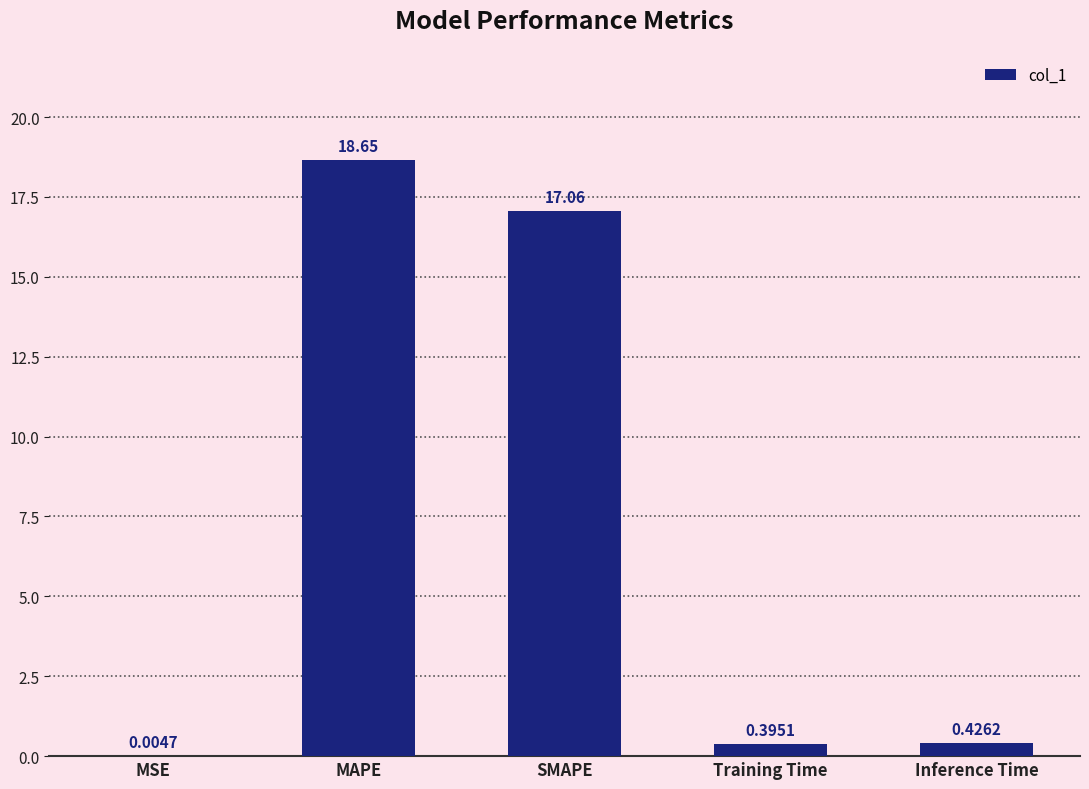

What is the greatest value displayed?

18.6